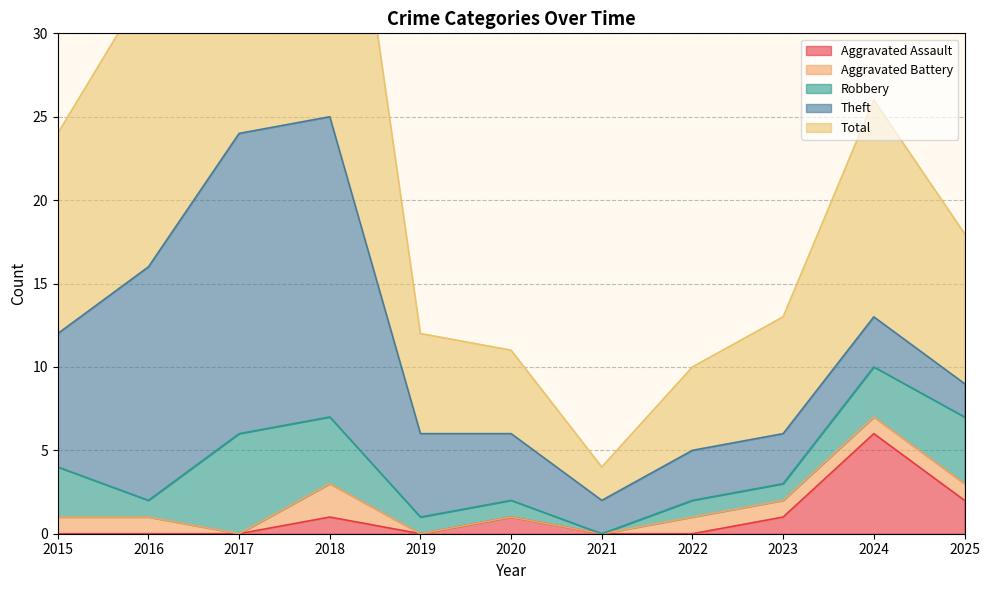

How many data points in Theft are above 4?

5